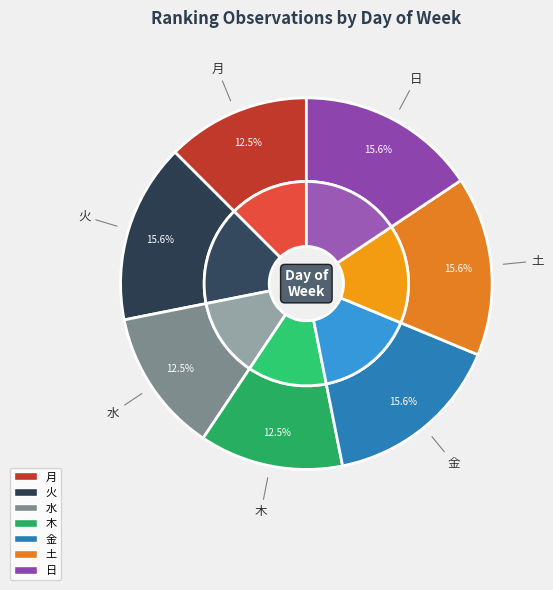

To the nearest percent, what portion does 土 represent?

16%